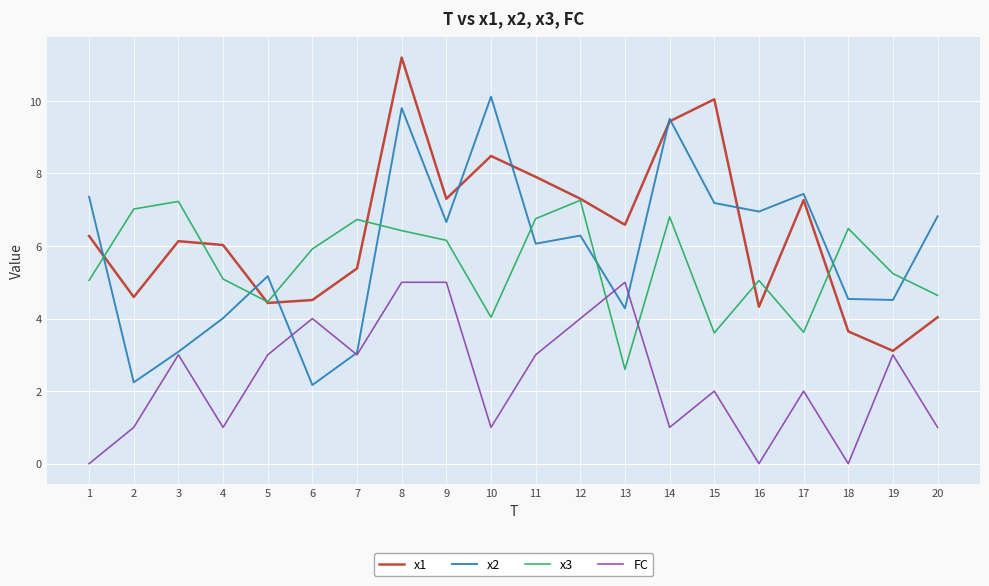

Where does the x1 series first go above 6?

1